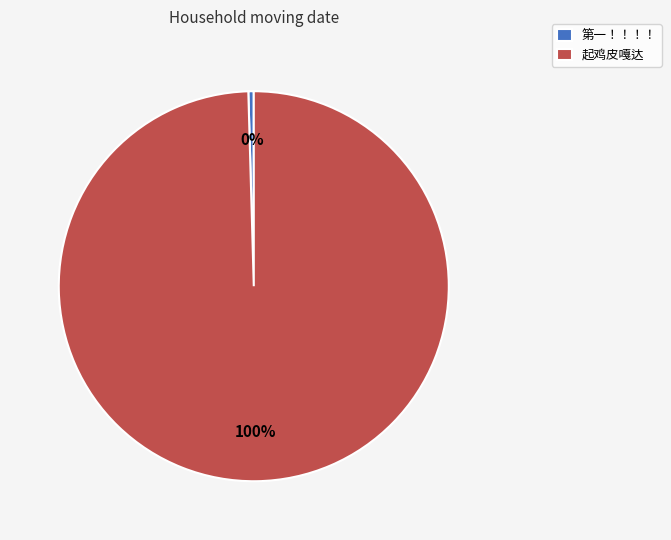

To the nearest percent, what is the average slice percentage?

50%